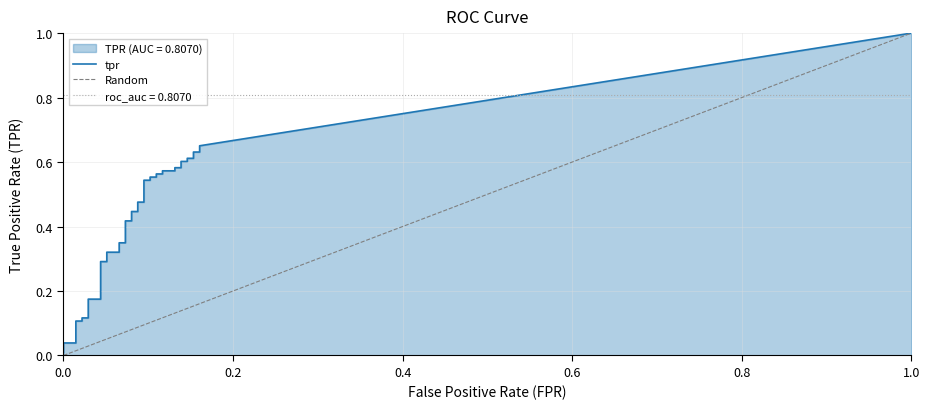

True or false: tpr and fpr intersect in this chart.

False